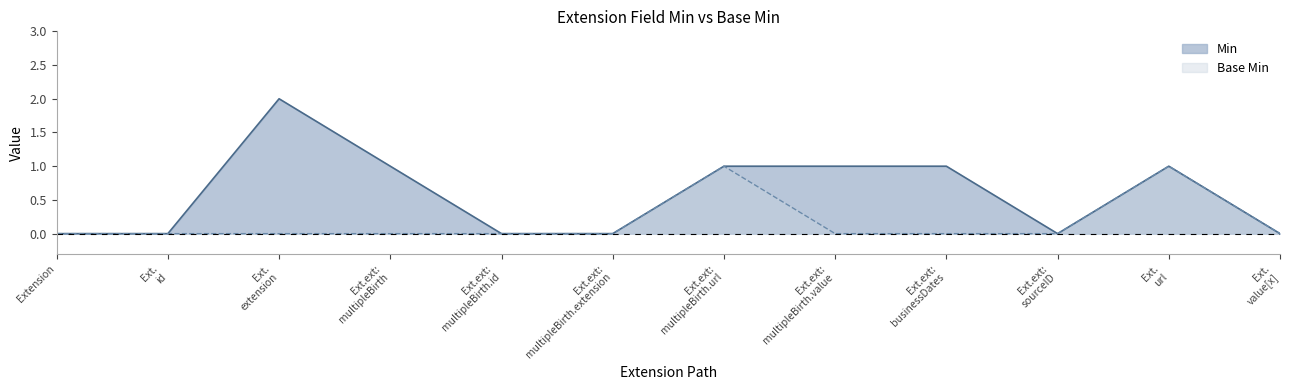

Where is the first local maximum for Min?

Ext.
extension